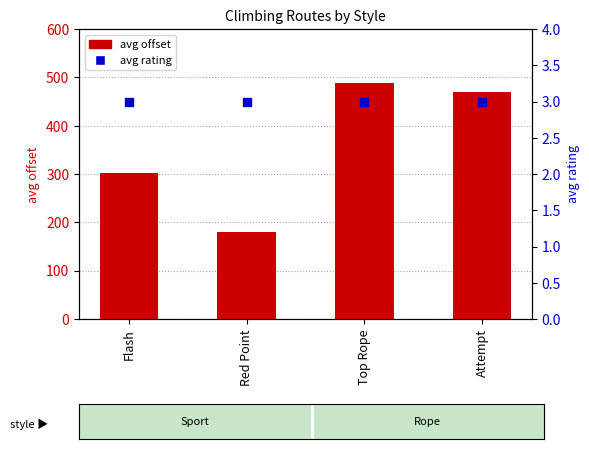

At which category is the sum across all series the highest?

Top Rope